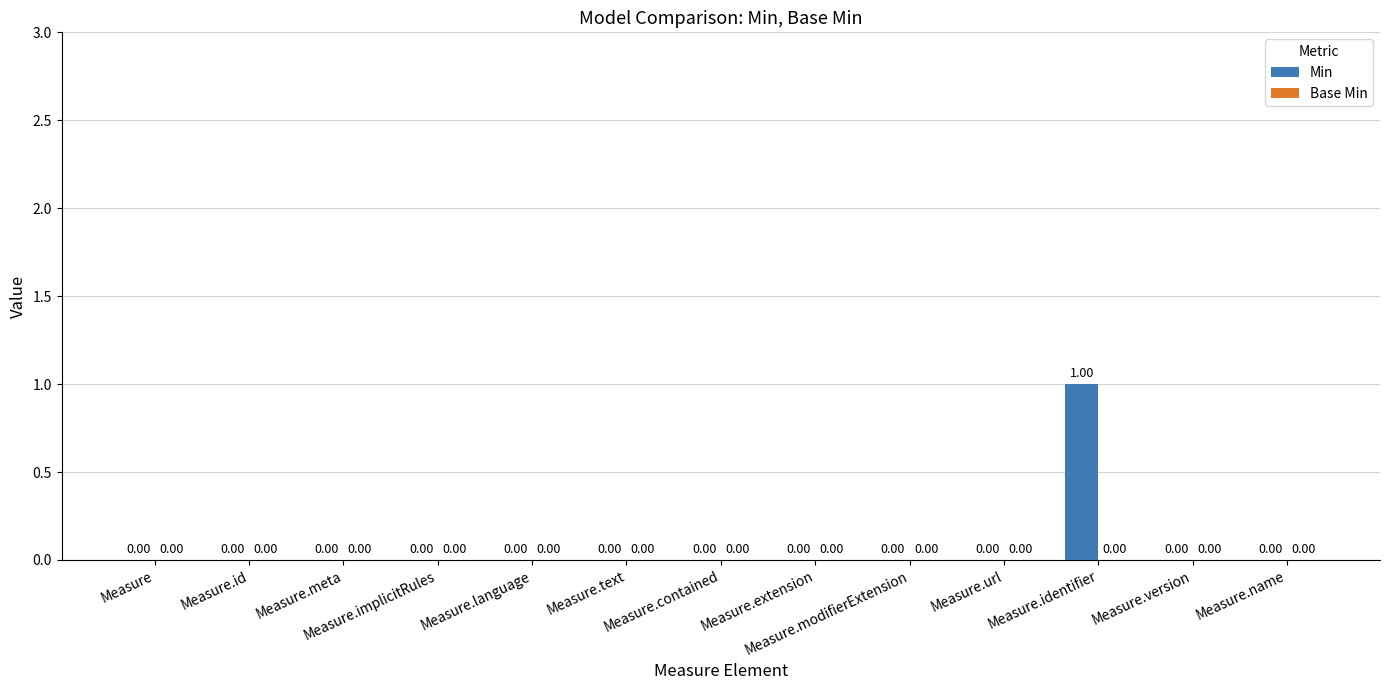

What is the maximum value shown in the chart?

1